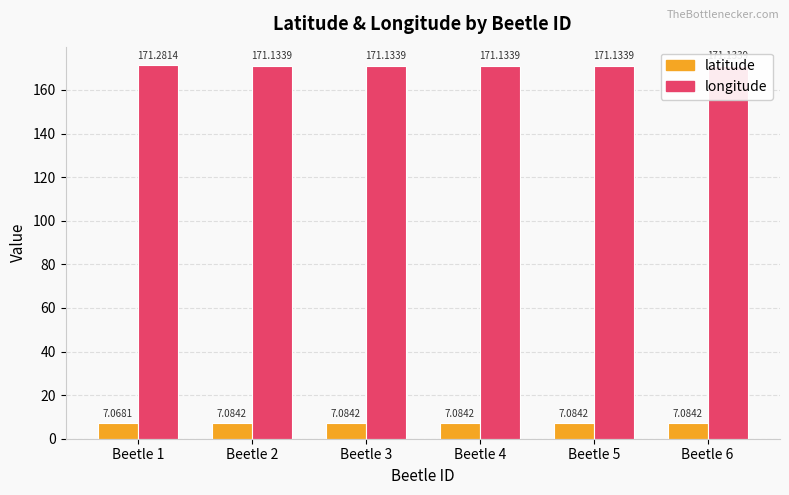

What is the difference between the highest and lowest values at Beetle 3?

164.0